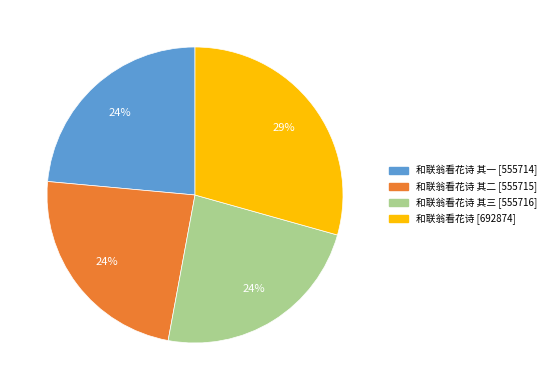

Does any single category account for the majority?

No